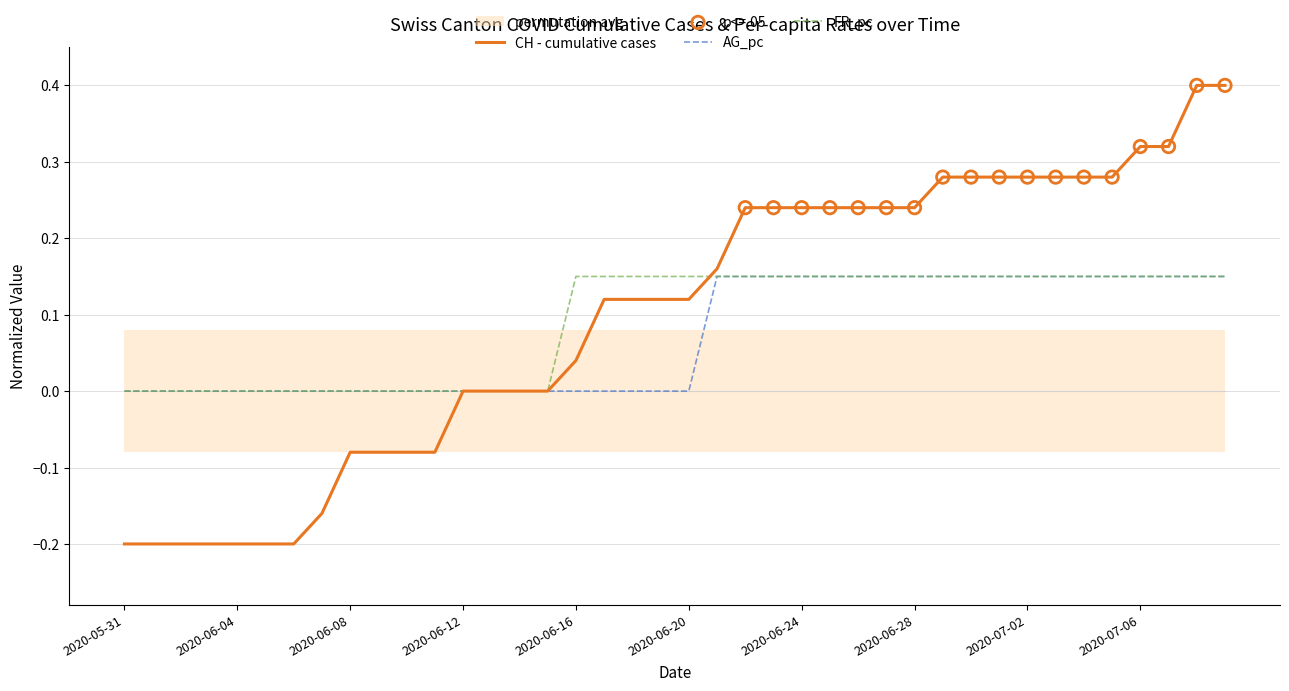

Which series has the largest Y range (max minus min)?

CH